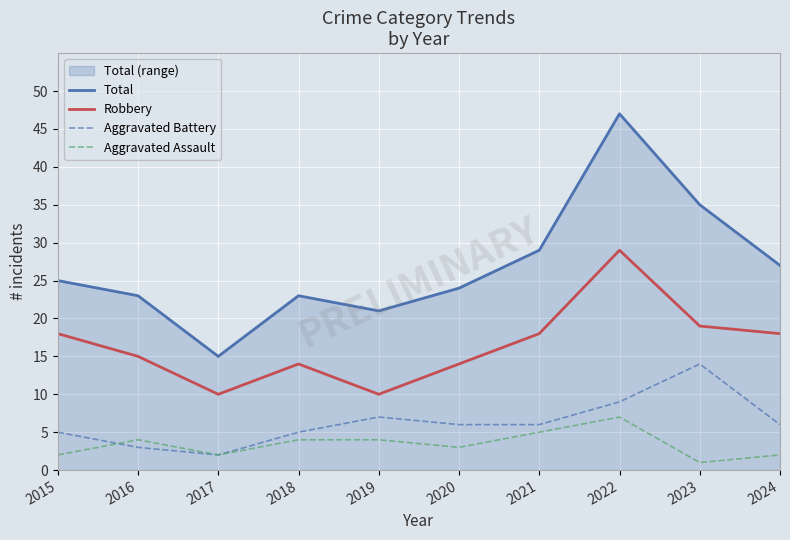

Which series has the largest total across all categories?

Total